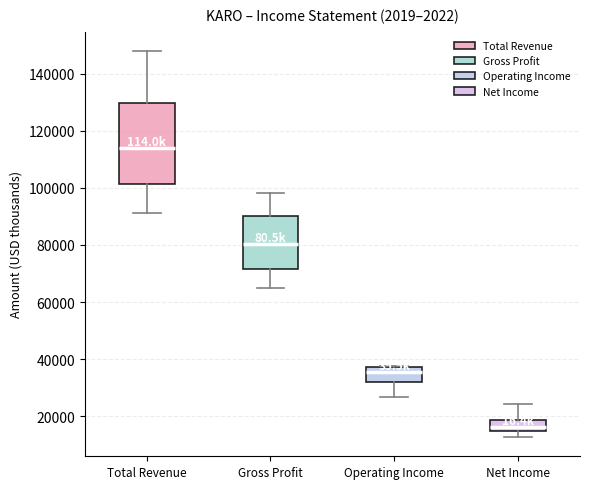

Reading left to right, transcribe this box plot: for each box, give where its median line is, the range the box spans, and where its two whiskers end, as read against the y-axis. The values are not printed on the chart, so give them approximately, as read against the axis.

Total Revenue: median 114000, box 102000 to 130000, whiskers 92000 to 148000
Gross Profit: median 80000, box 72000 to 90000, whiskers 66000 to 98000
Operating Income: median 36000, box 32000 to 38000, whiskers 26000 to 38000
Net Income: median 16000, box 14000 to 18000, whiskers 12000 to 24000